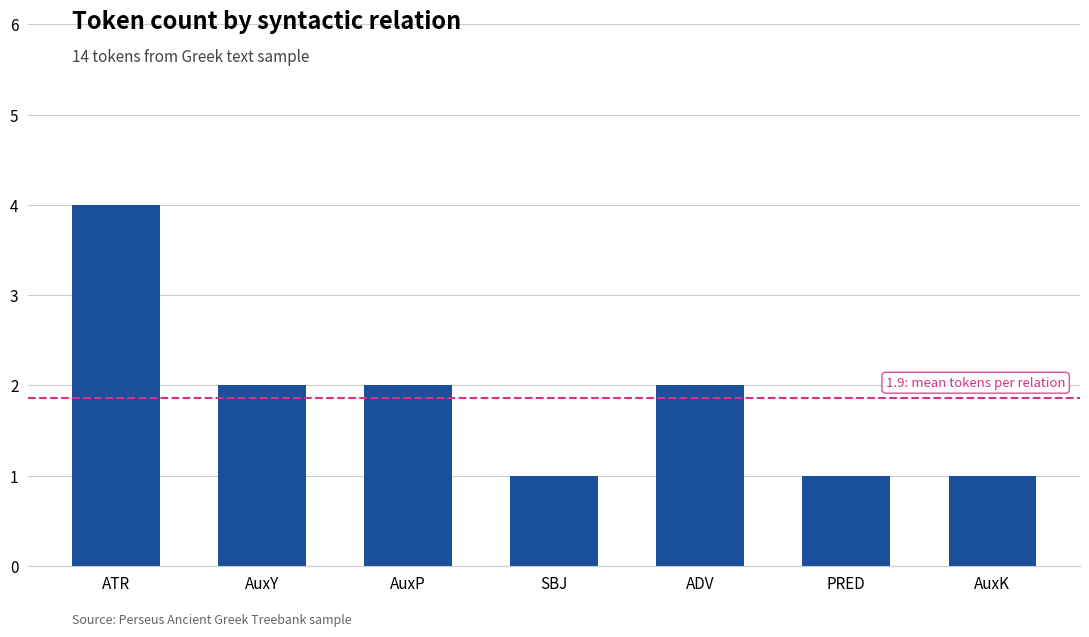

The value at SBJ is 1. True or false?

True